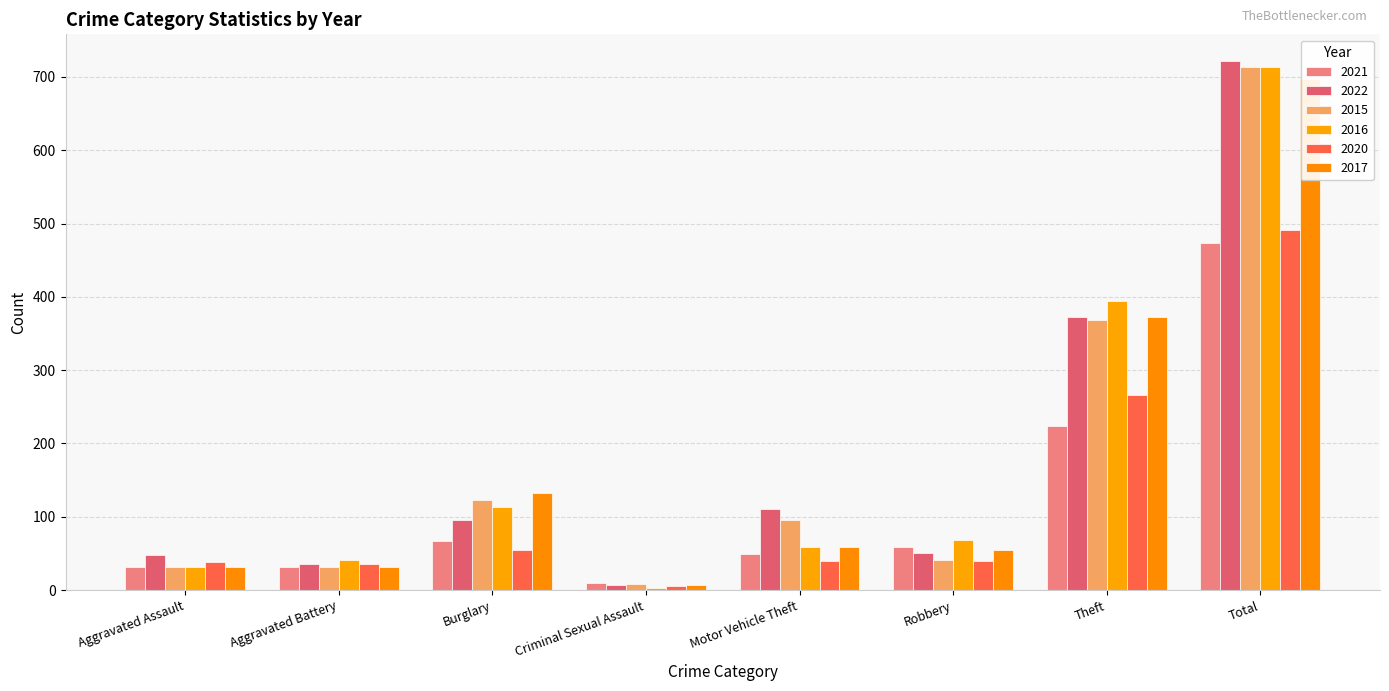

Reading left to right, extract all data points from this chart.

2021: Aggravated Assault=32	Aggravated Battery=31	Burglary=67	Criminal Sexual Assault=10	Motor Vehicle Theft=49	Robbery=59	Theft=224	Total=474
2022: Aggravated Assault=48	Aggravated Battery=36	Burglary=95	Criminal Sexual Assault=7	Motor Vehicle Theft=110	Robbery=50	Theft=372	Total=722
2015: Aggravated Assault=32	Aggravated Battery=31	Burglary=123	Criminal Sexual Assault=9	Motor Vehicle Theft=96	Robbery=41	Theft=369	Total=713
2016: Aggravated Assault=32	Aggravated Battery=41	Burglary=113	Criminal Sexual Assault=3	Motor Vehicle Theft=59	Robbery=69	Theft=394	Total=714
2020: Aggravated Assault=39	Aggravated Battery=35	Burglary=55	Criminal Sexual Assault=6	Motor Vehicle Theft=40	Robbery=40	Theft=266	Total=491
2017: Aggravated Assault=32	Aggravated Battery=32	Burglary=133	Criminal Sexual Assault=7	Motor Vehicle Theft=59	Robbery=55	Theft=372	Total=697